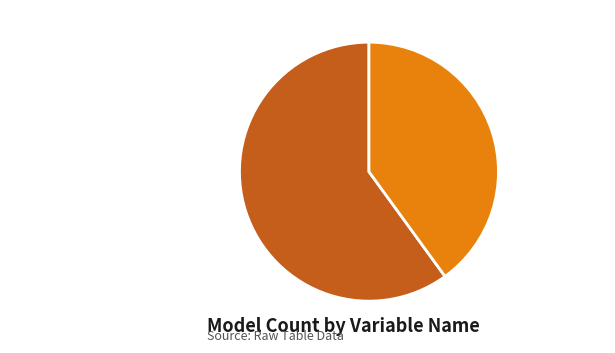

The Credit_History_Available slice represents 50% of the pie. True or false?

False